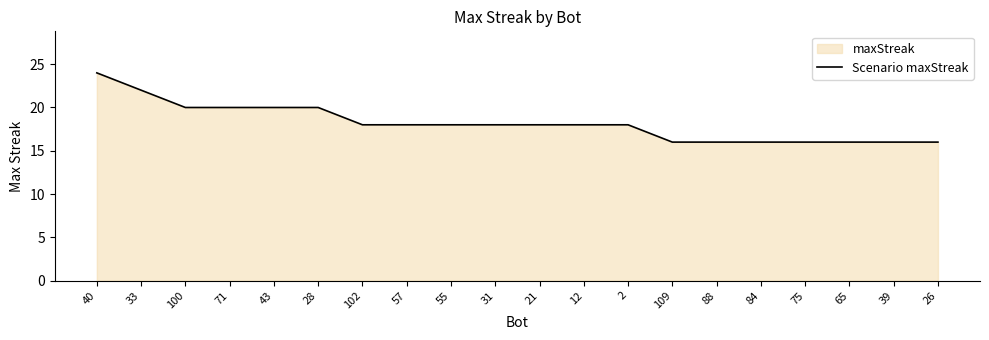

Rank the categories by value from lowest to highest.

109, 88, 84, 75, 65, 39, 26, 102, 57, 55, 31, 21, 12, 2, 100, 71, 43, 28, 33, 40